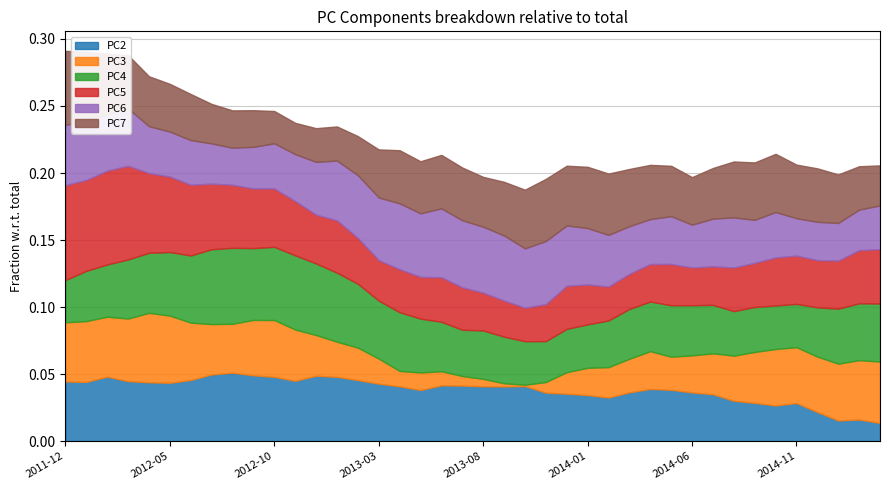

Which category has the lowest value in the PC2 series?

2015-03